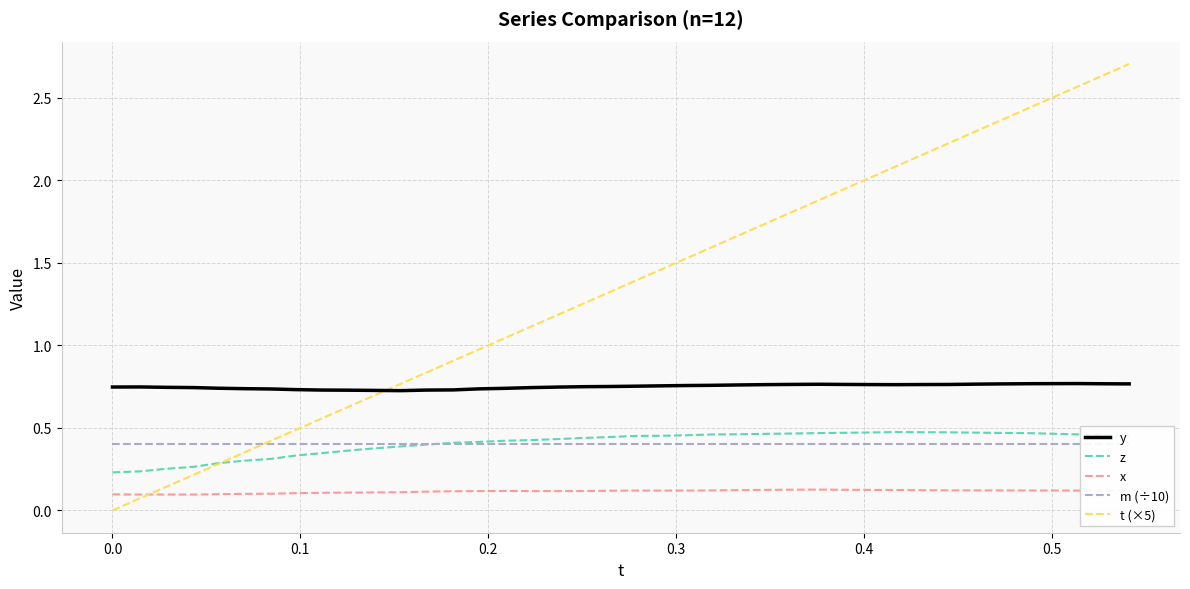

How many categories are shown in the chart?

40